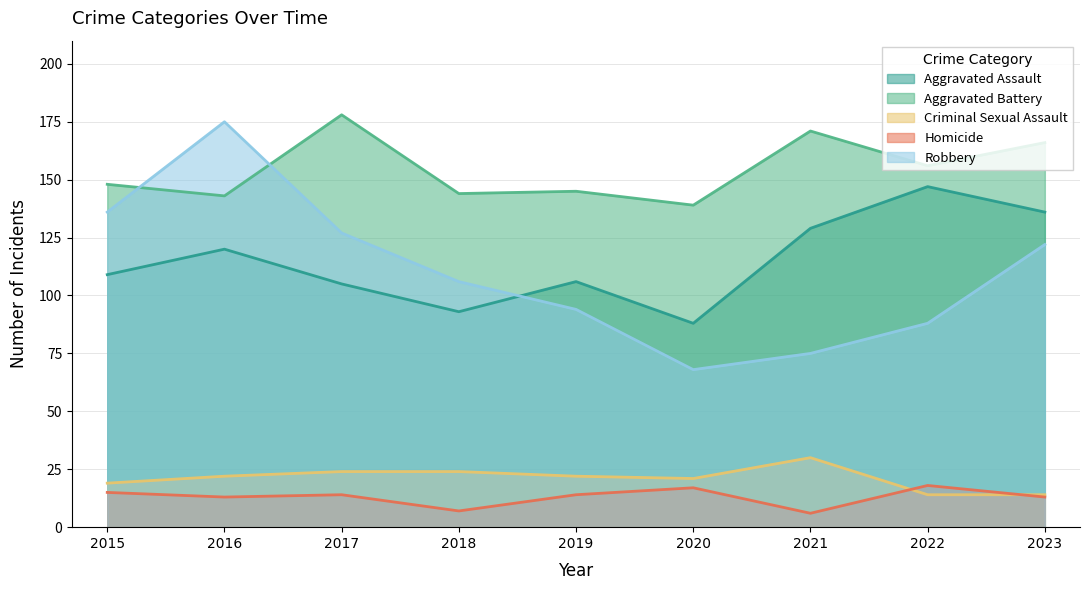

What value does the Robbery series have at 2018, to the nearest 50?

100